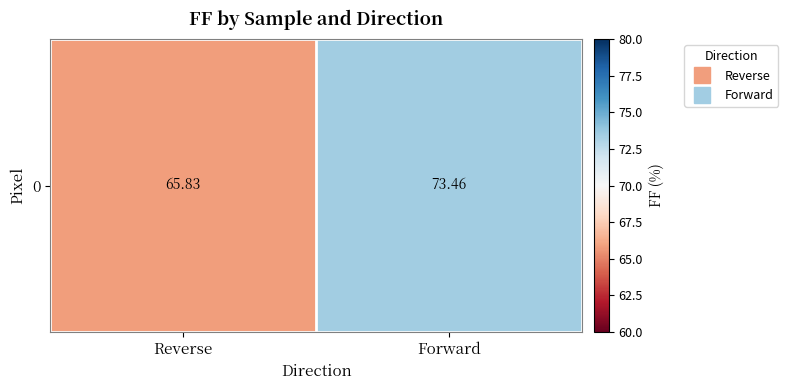

List the labels in order of value, largest first.

Forward, Reverse